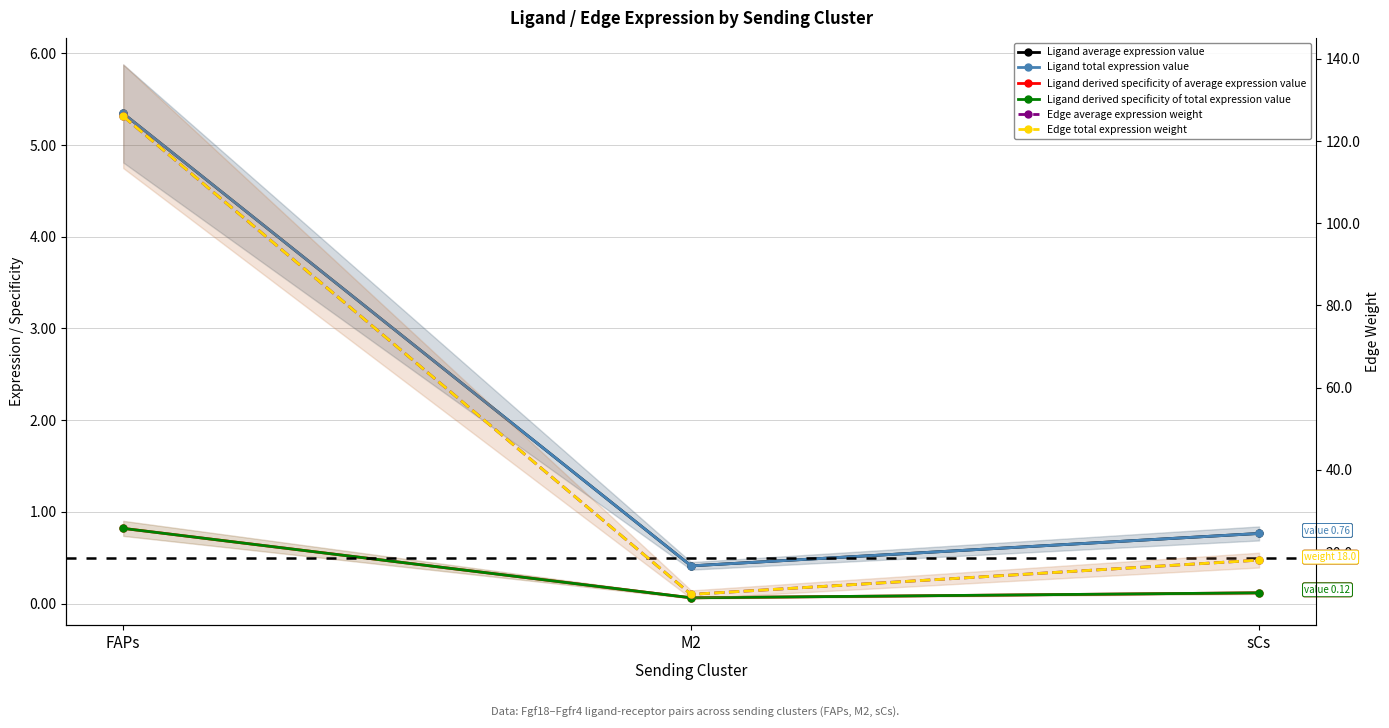

Is this an area chart (filled region under the line)?

No